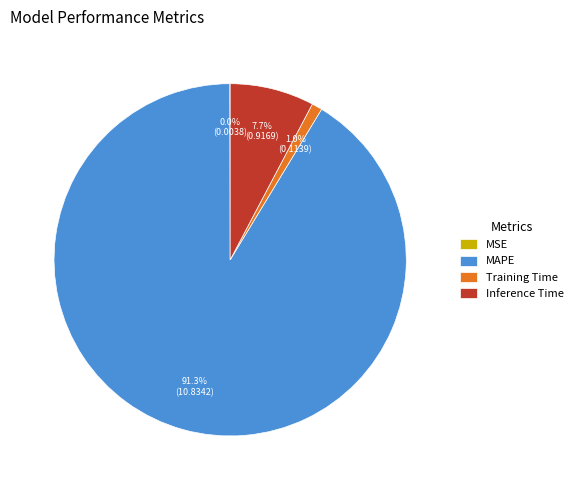

The Inference Time slice represents 1% of the pie. True or false?

False